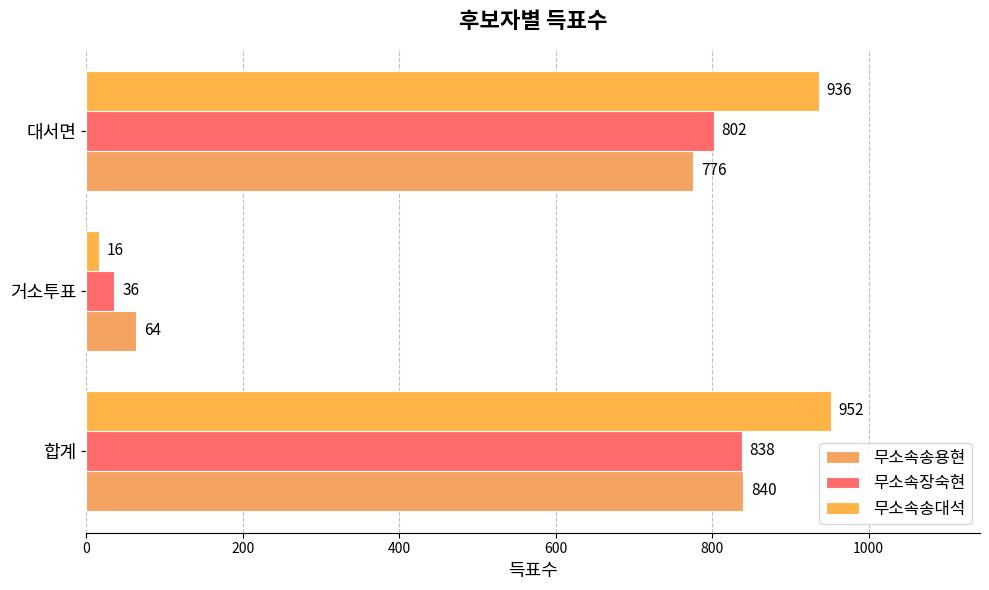

Reading right to left, what are all the values shown in this chart?

무소속송용현: 776	64	840
무소속장숙현: 802	36	838
무소속송대석: 936	16	952